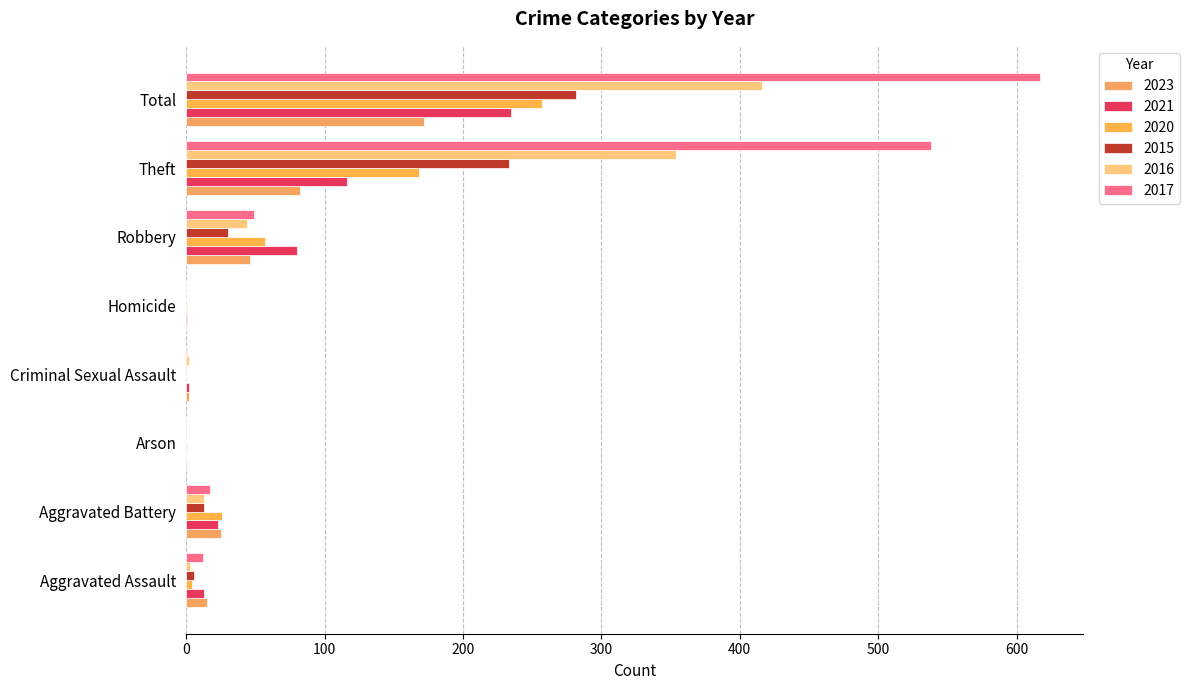

At which category is the sum across all series the highest?

Total